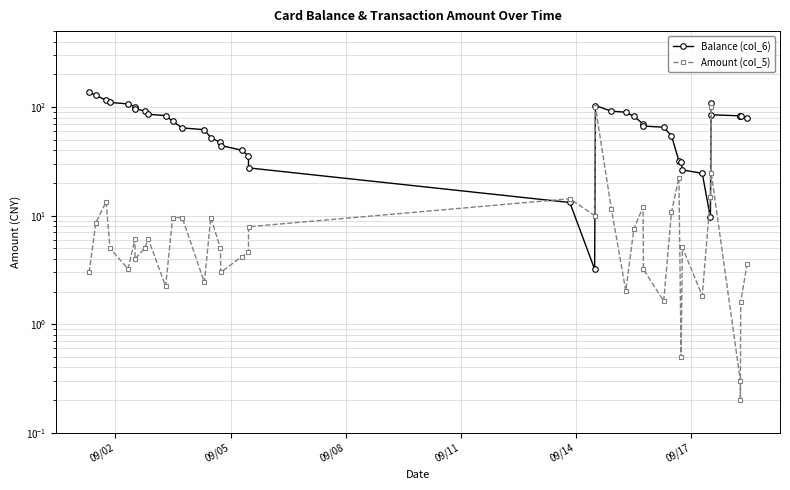

Which series has the largest total across all categories?

Balance (col_6)